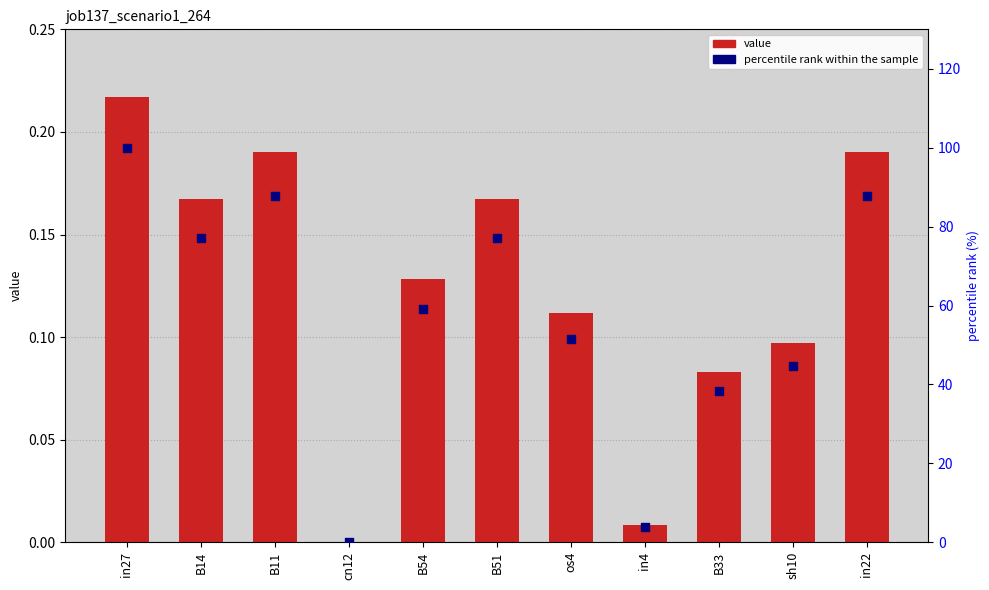

Which series contains the highest Y value?

percentile rank within the sample